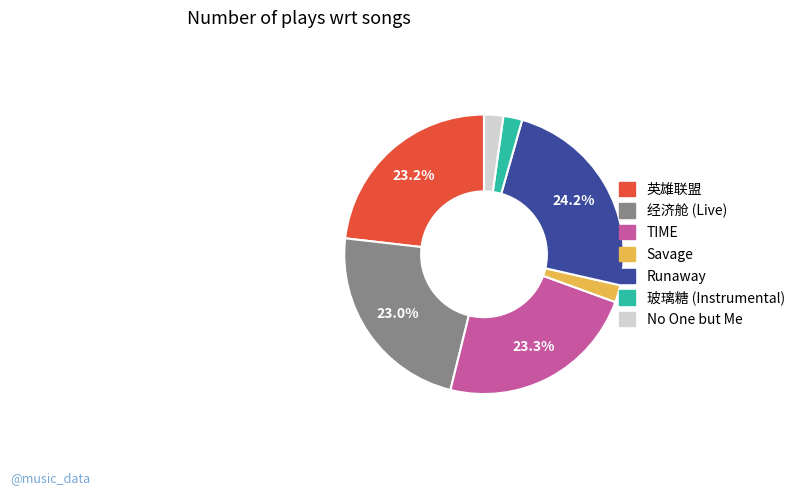

How many slices are in this pie chart?

7